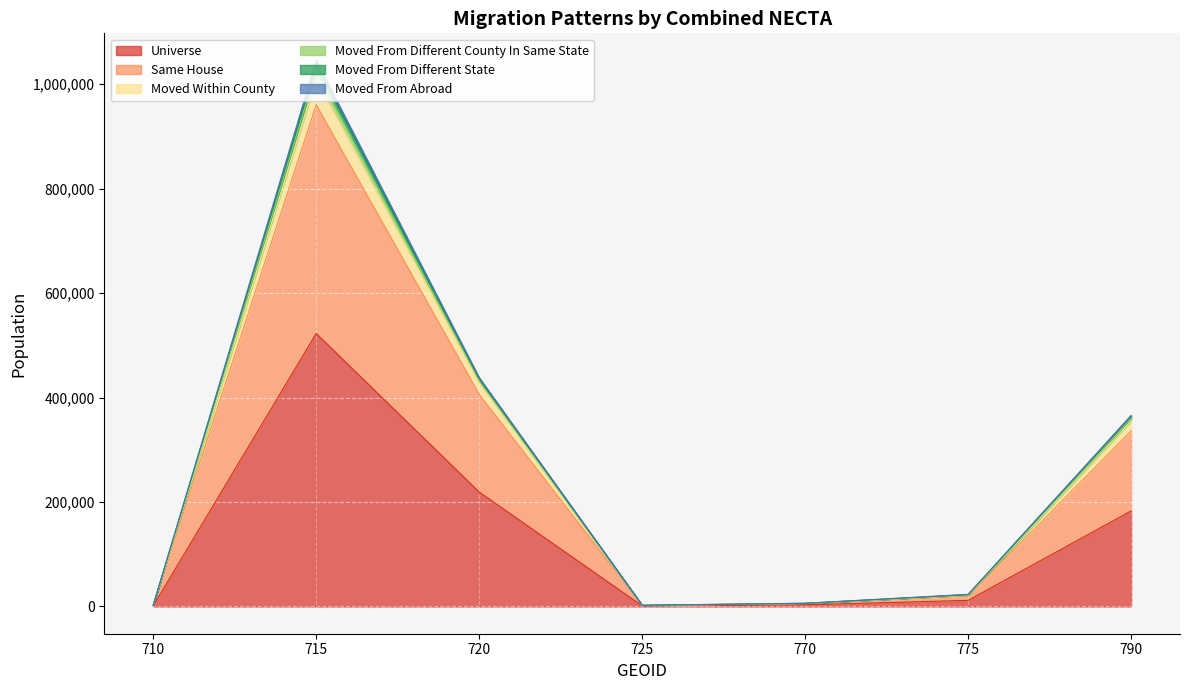

Is it true that same_house equals 428598 at 720?

True